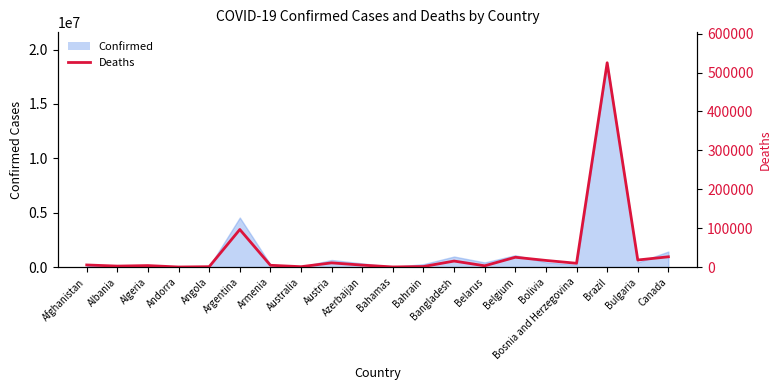

The value at Australia is 1617. True or false?

False